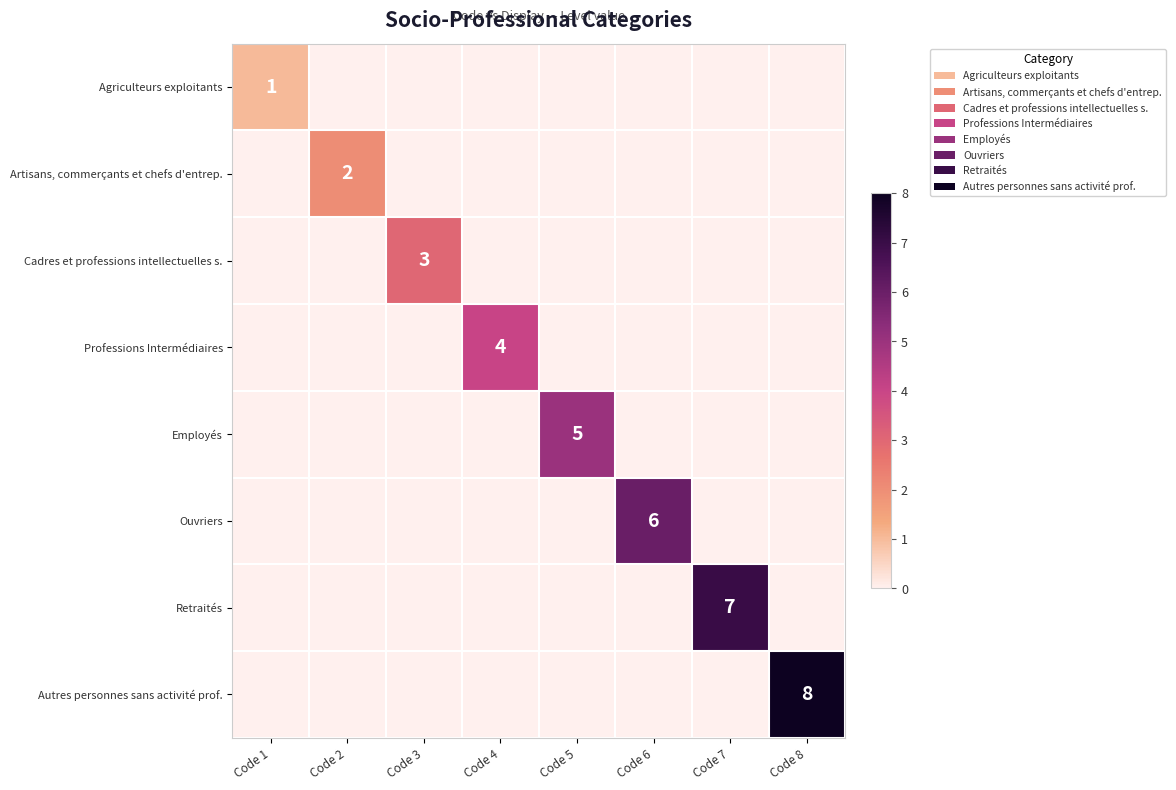

True or false: Professions Intermédiaires has a value of 6 at Code 4.

False